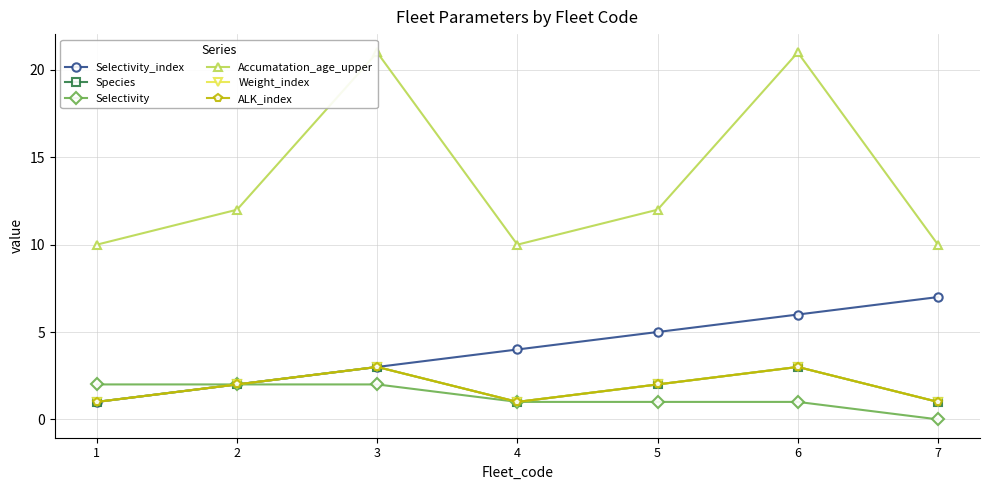

What is the difference between the maximum and minimum values in the Weight_index series?

2